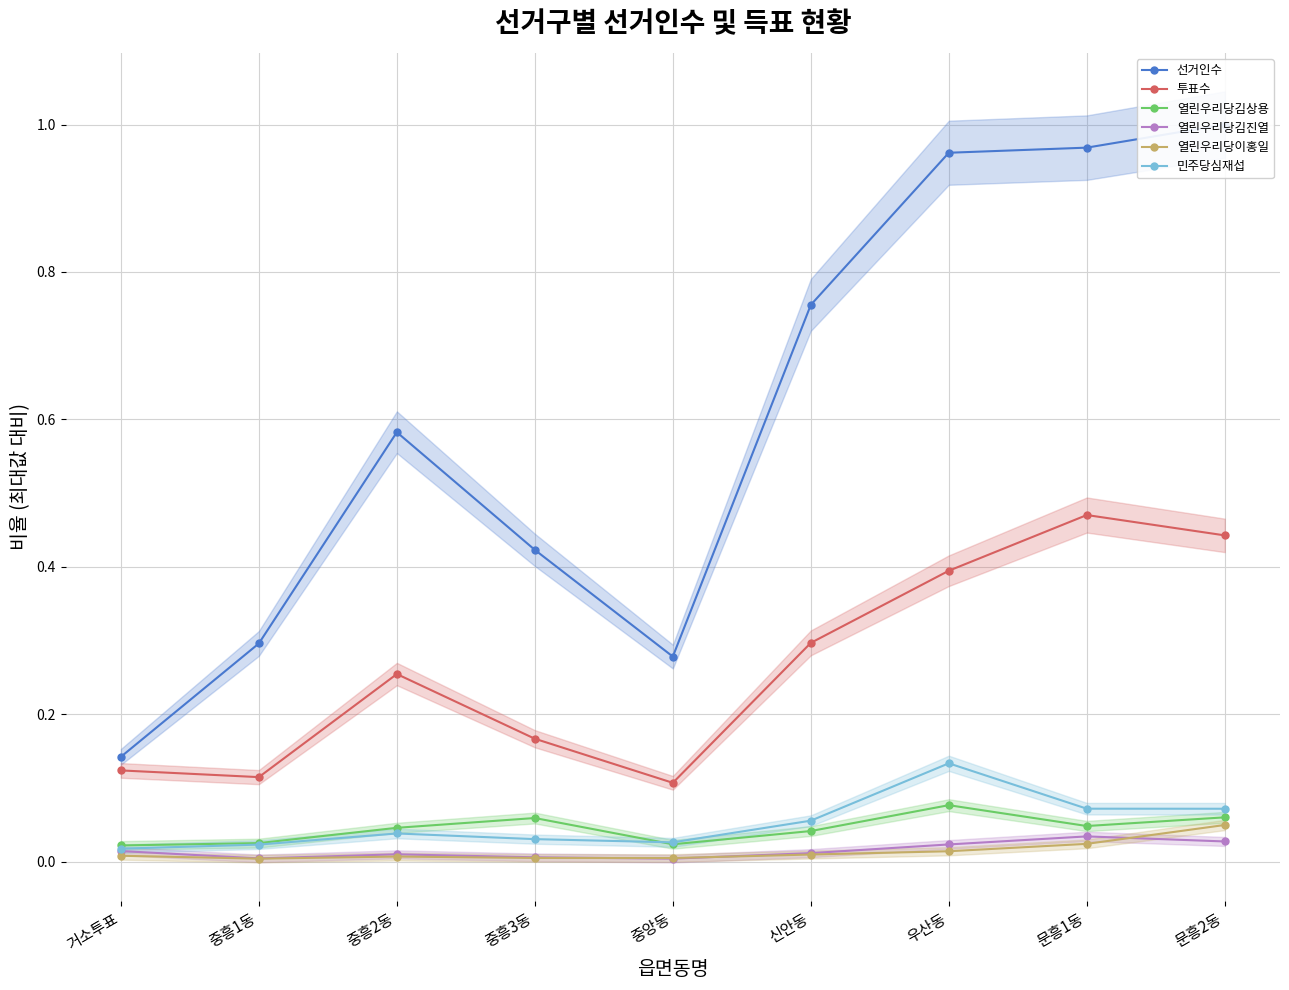

Which series changed the most between 중앙동 and 신안동?

선거인수